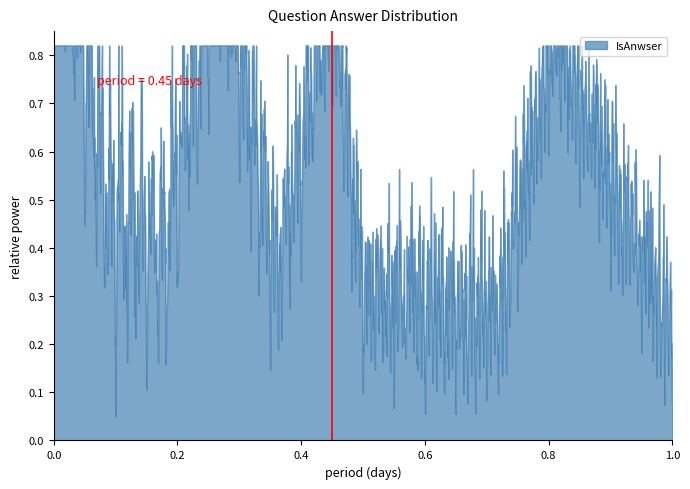

True or false: there are more than 1 points higher than both neighbors.

True